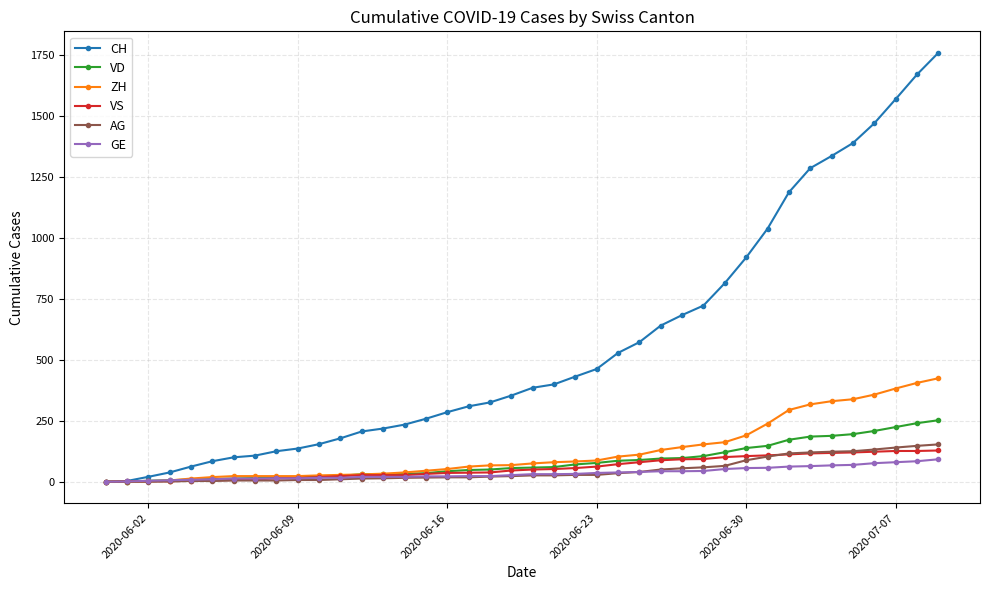

Rank the series by their maximum value, from lowest to highest.

GE, VS, AG, VD, ZH, CH